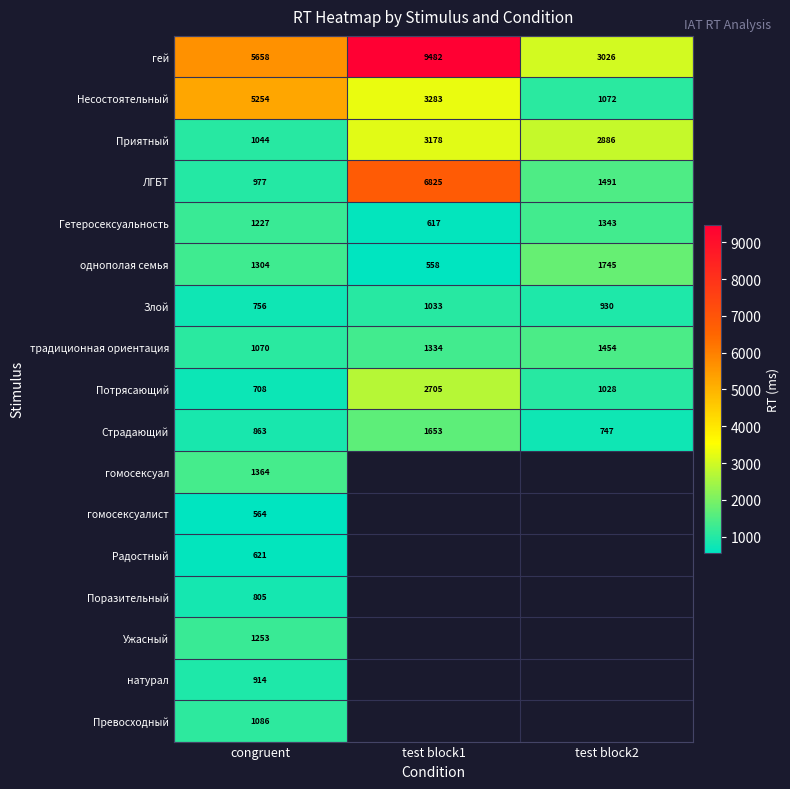

Is the value of ЛГБТ at test block1 greater than the value of Страдающий at test block2?

Yes